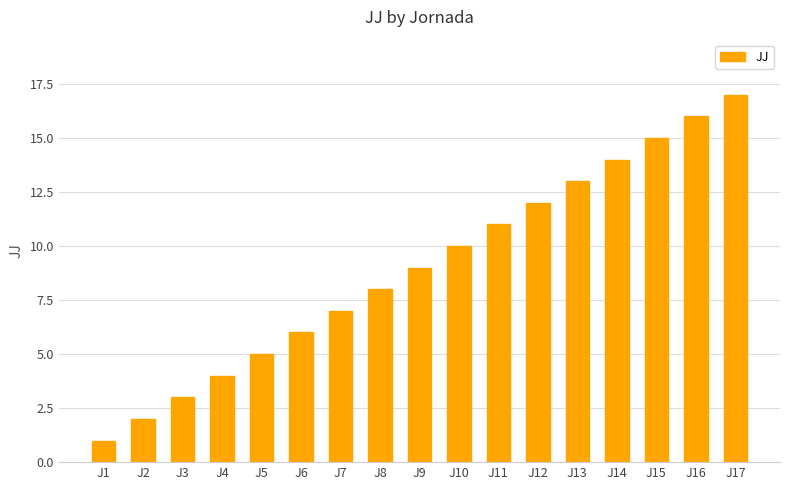

List the labels in order of value, smallest first.

J1, J2, J3, J4, J5, J6, J7, J8, J9, J10, J11, J12, J13, J14, J15, J16, J17